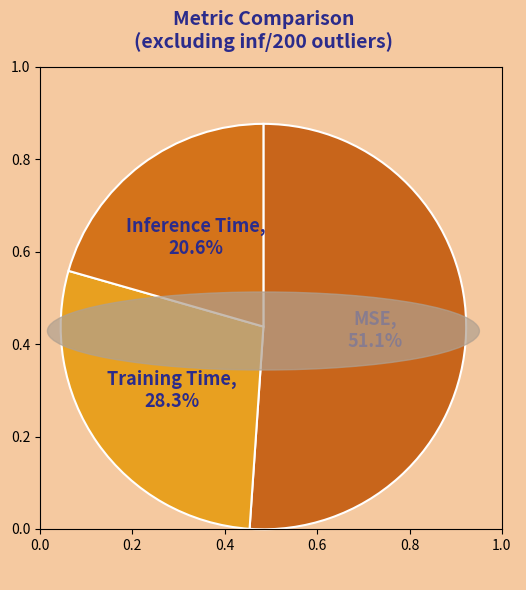

How many segments does this pie chart have?

3